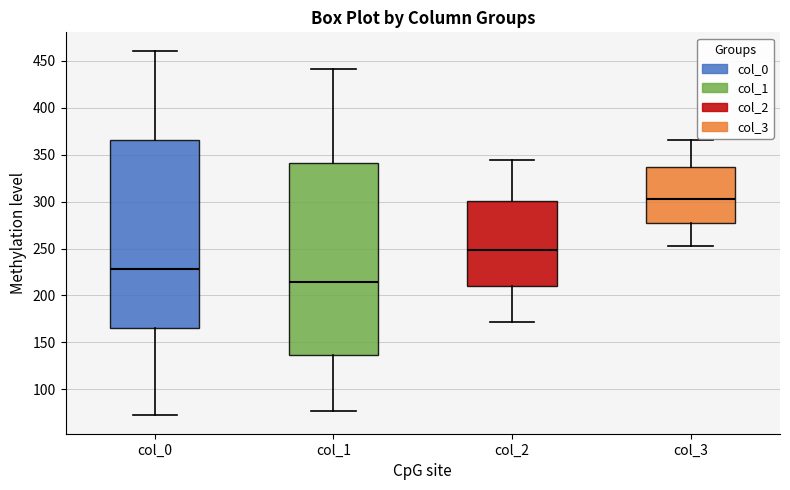

Which box's median line is the highest?

col_3